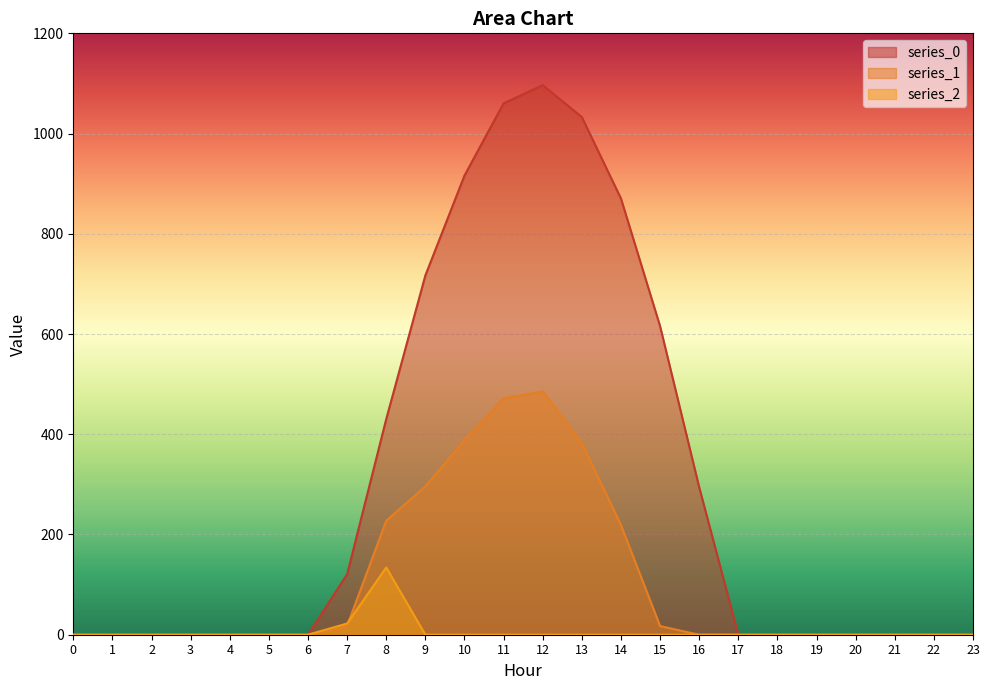

How many interior local peaks does the series_1 series have?

1